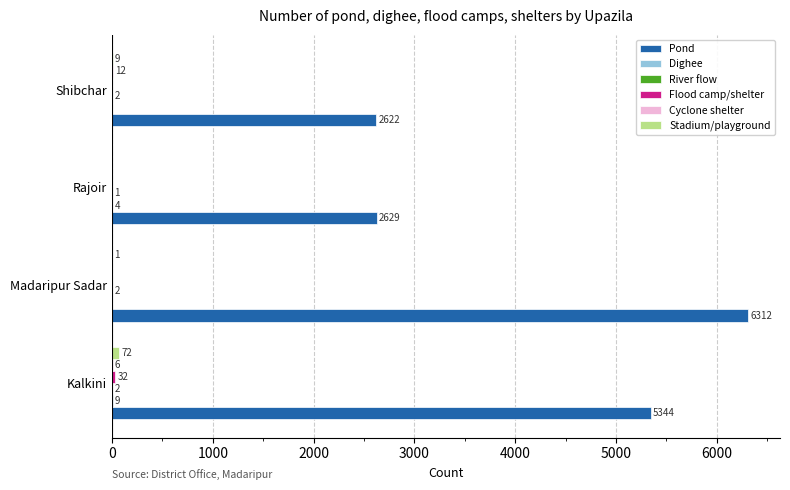

What is the maximum value for Pond?

6312